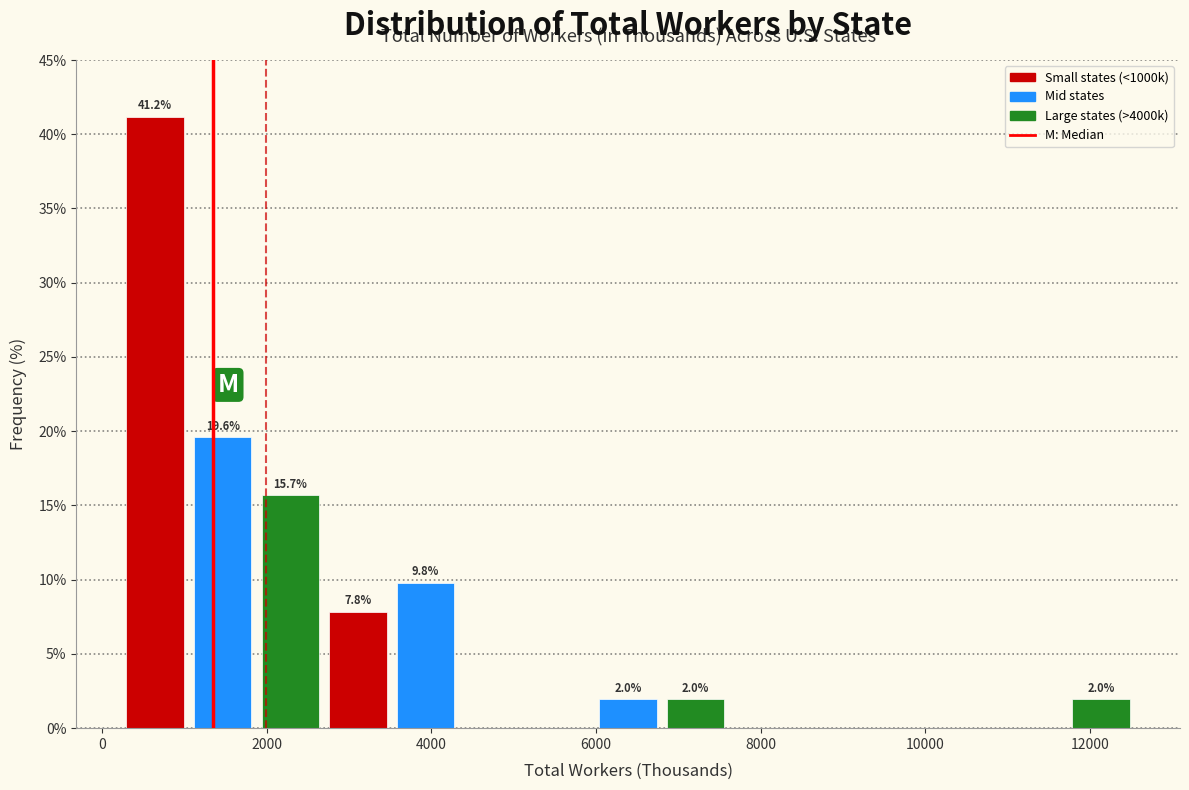

Which range on the x-axis has the tallest bar?

200 to 1000